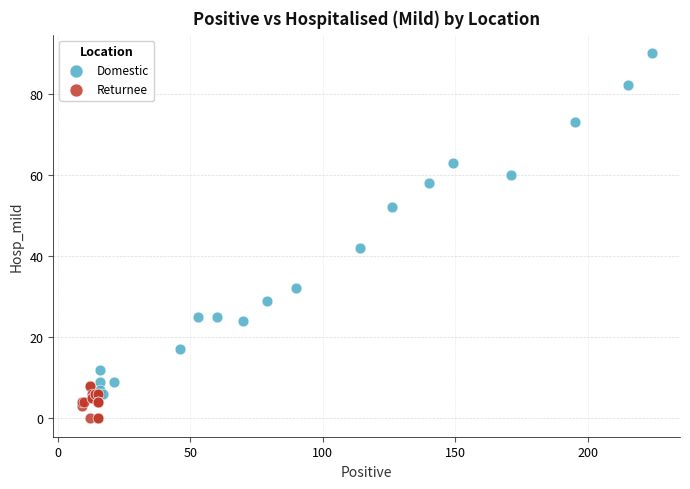

Which series reaches the minimum Y coordinate?

Returnee